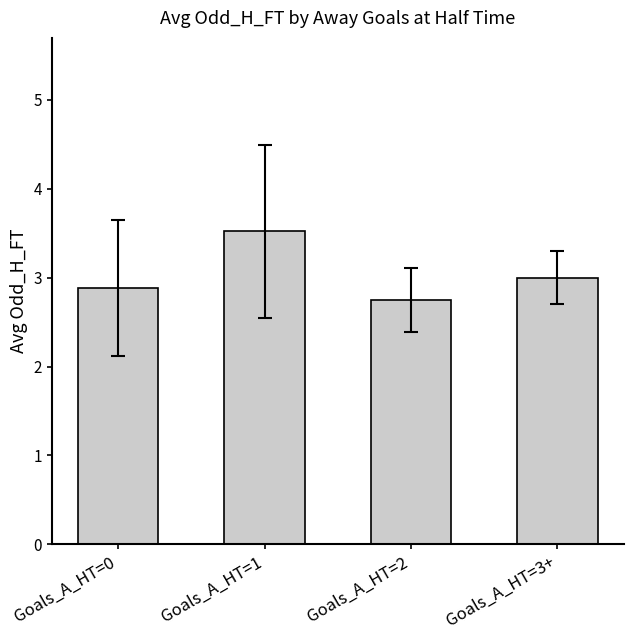

What is the difference between the maximum and minimum values?

0.8